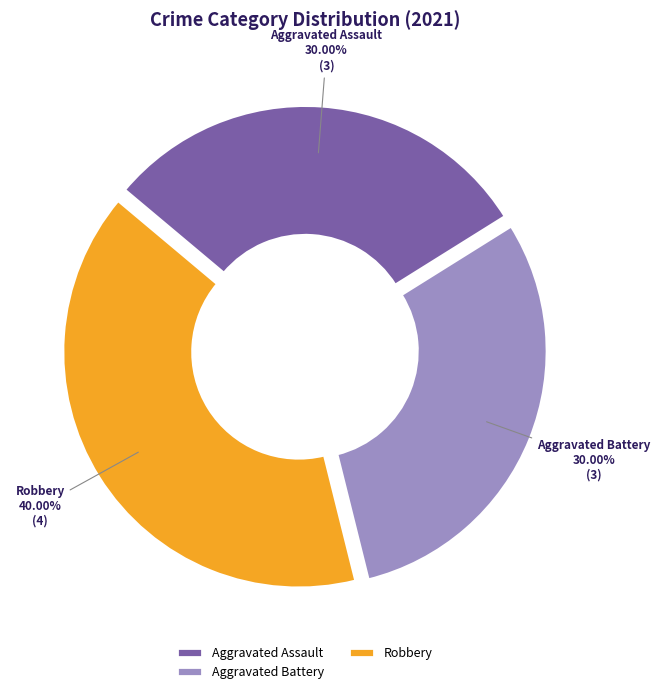

What is the largest slice in the pie chart?

Robbery